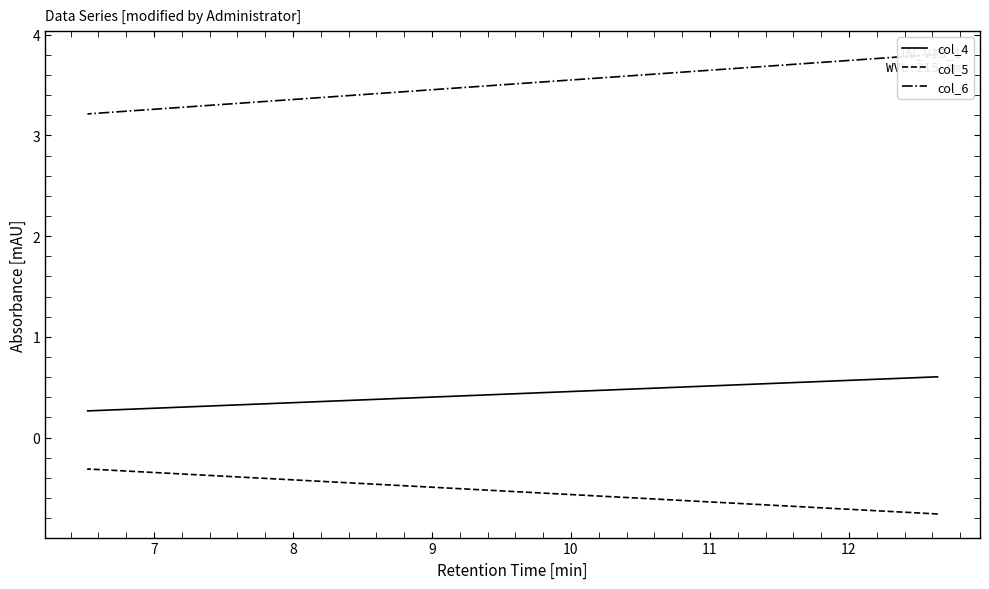

Which series has the largest range (max minus min)?

col_6